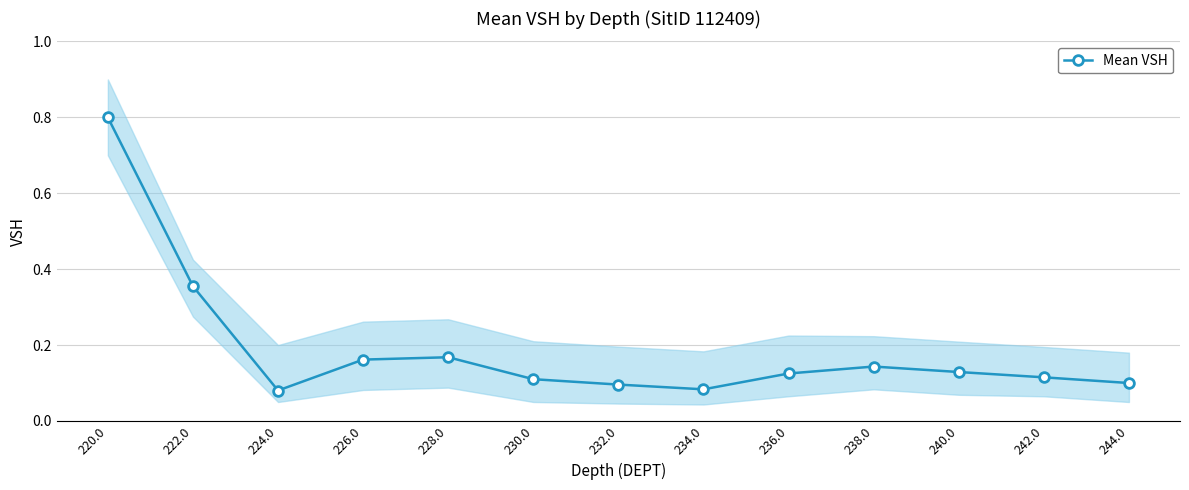

What is the difference between the maximum and minimum values?

0.7